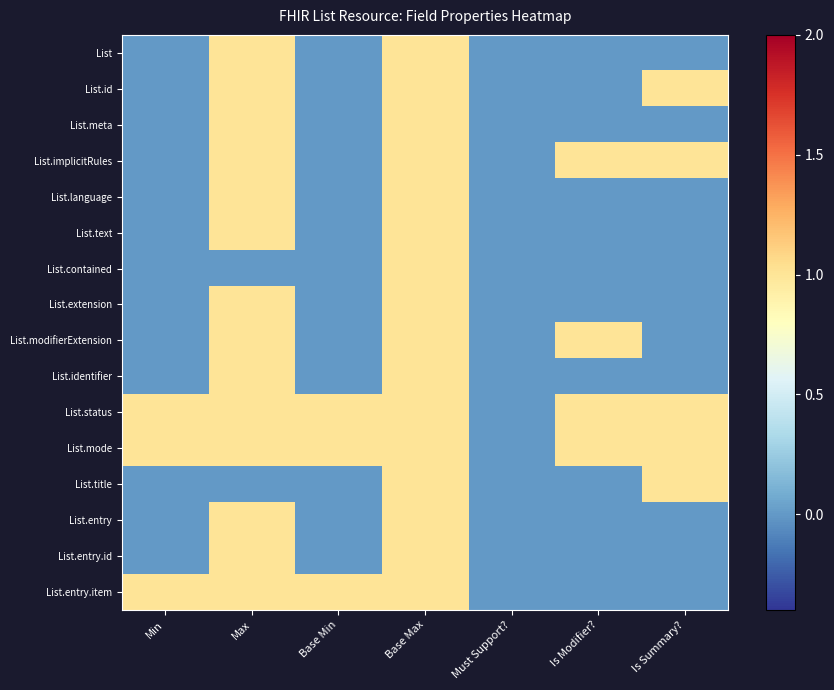

What is the total value across all series at Base Min?

3